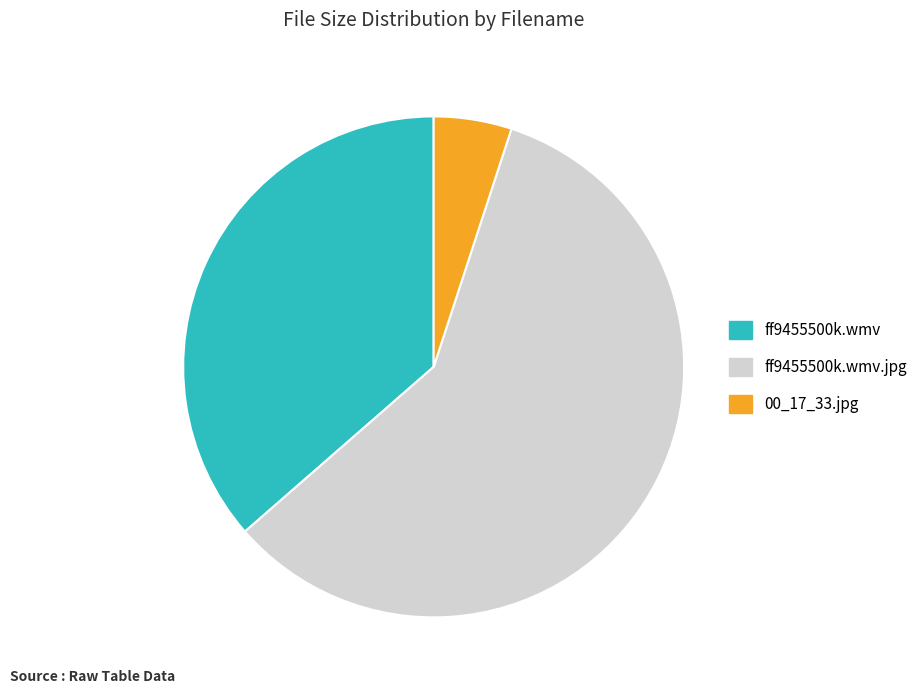

Is the sum of 00_17_33.jpg and ff9455500k.wmv.jpg greater than half?

Yes